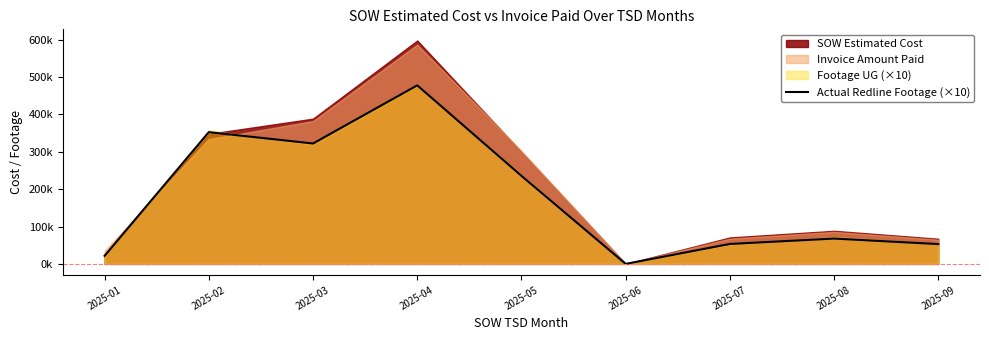

Approximately how many times larger is the value at 2025-03 compared to 2025-01?

14.9